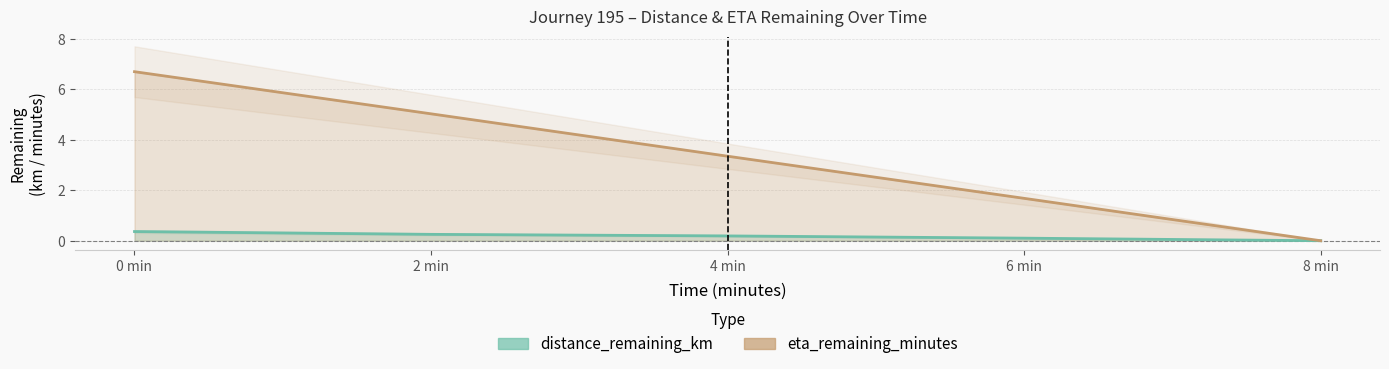

What is the approximate value of distance_remaining_km at 6 min?

0.1